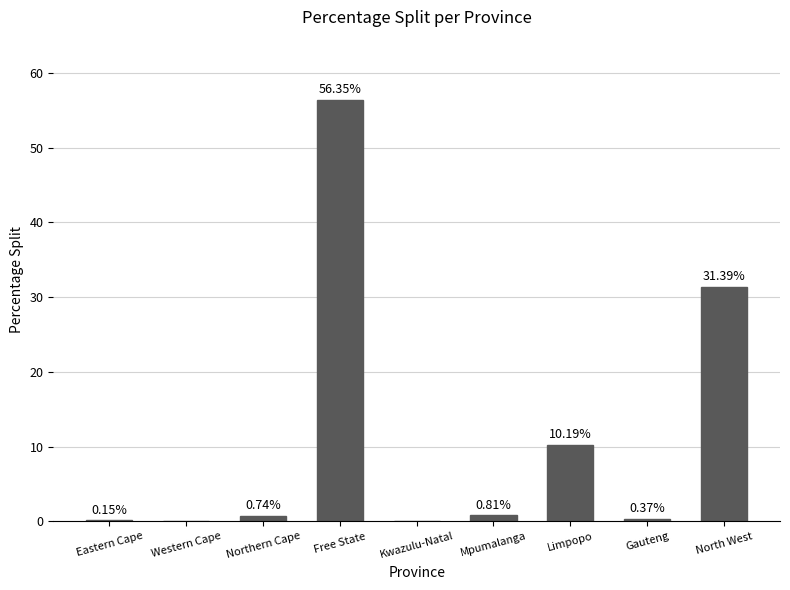

What is the sum of all values?

100.0